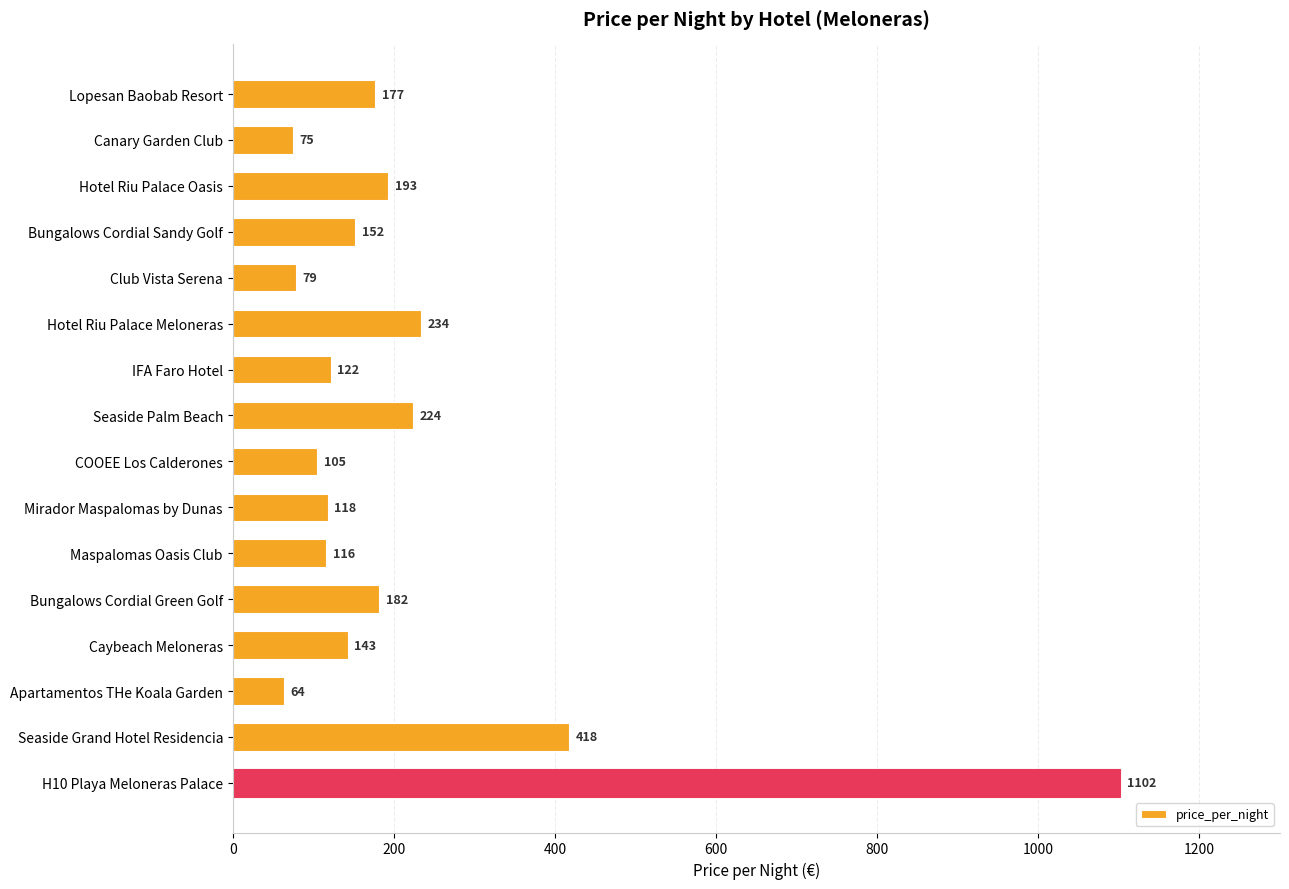

Where is the data nearest to the value 583?

Seaside Grand Hotel Residencia